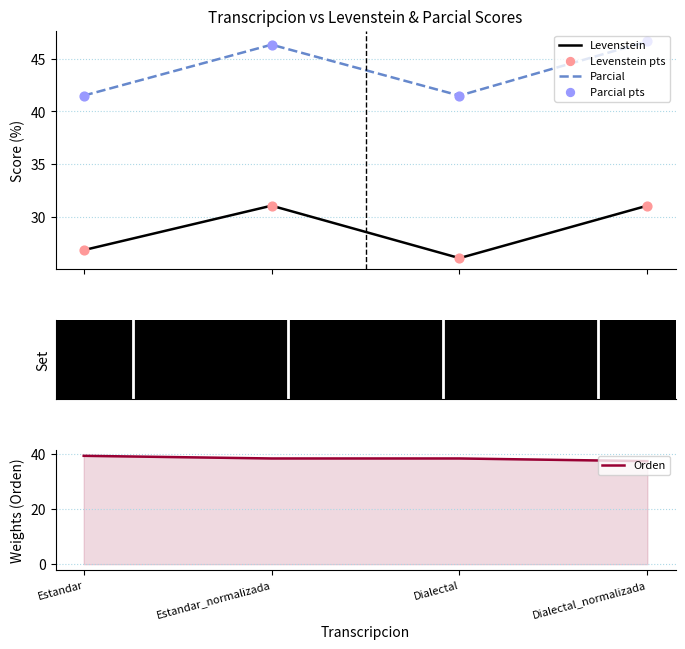

At how many categories does at least one series exceed 30?

4